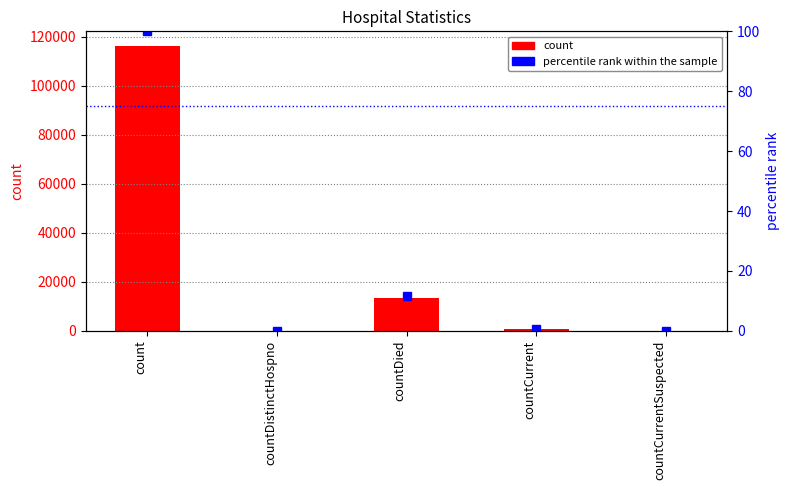

True or false: percentile rank within the sample has a value of 7.6 at countDied.

False